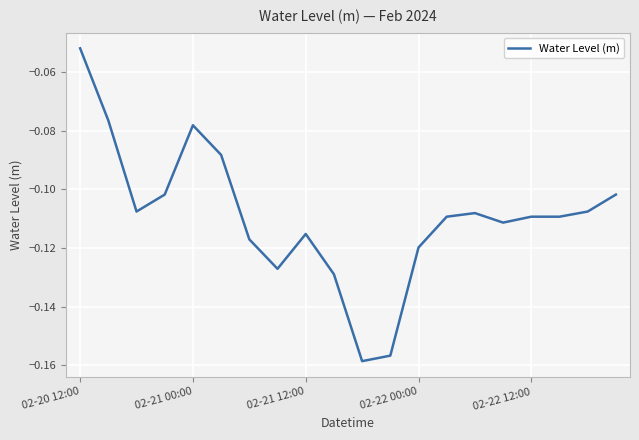

Does the chart display data point markers on the line(s)?

No